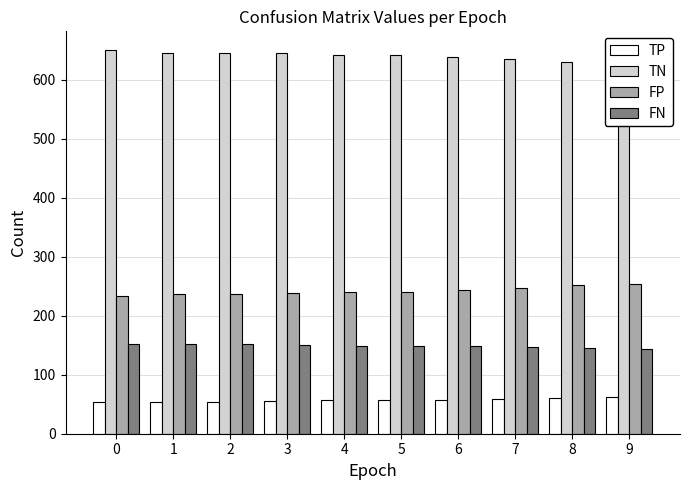

What are all the series names shown in the legend?

TP, TN, FP, FN